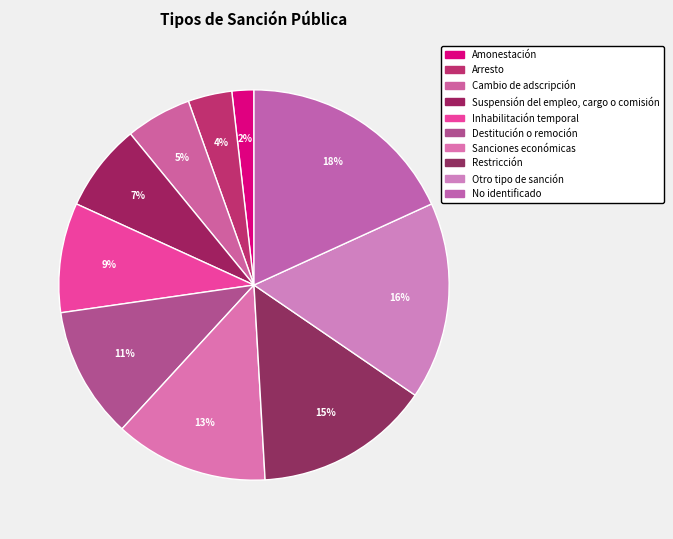

To the nearest percent, what is the difference between the Suspensión del empleo, cargo o comisión and No identificado slice percentages?

11%